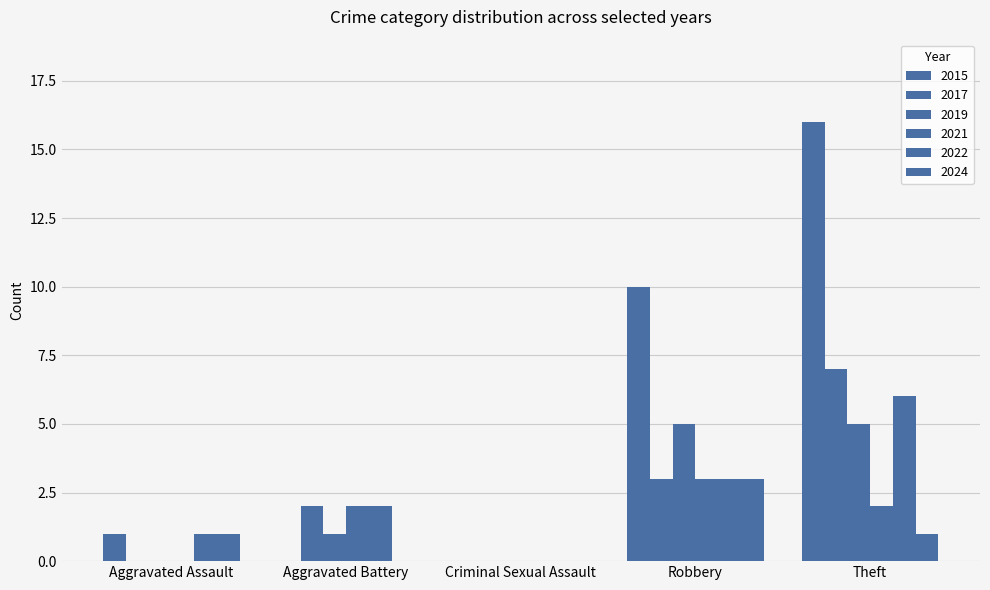

Which series has the largest total across all categories?

2015